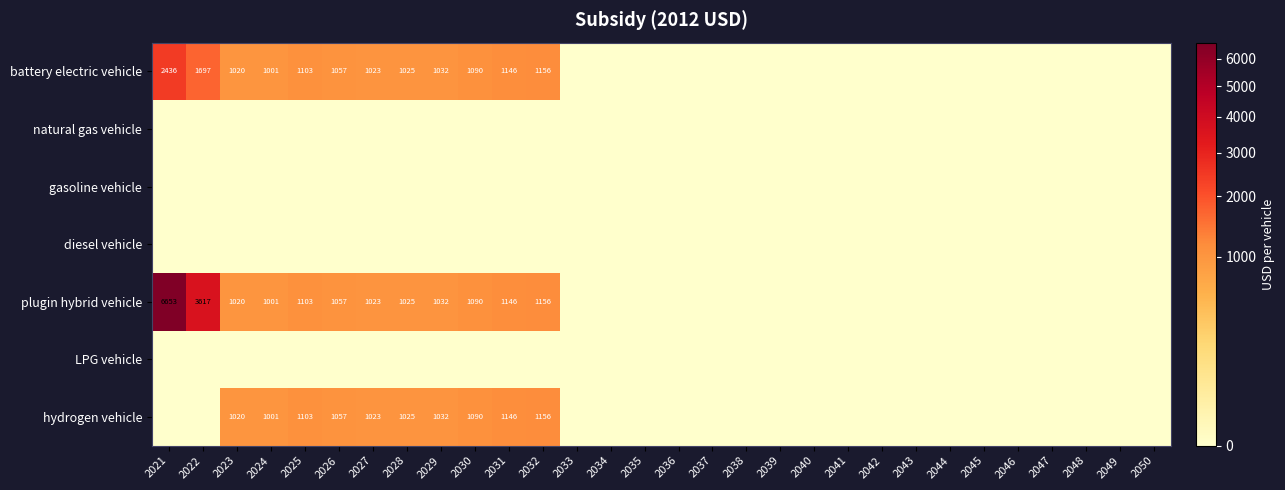

Rank the categories by LPG vehicle value from lowest to highest.

2021, 2022, 2023, 2024, 2025, 2026, 2027, 2028, 2029, 2030, 2031, 2032, 2033, 2034, 2035, 2036, 2037, 2038, 2039, 2040, 2041, 2042, 2043, 2044, 2045, 2046, 2047, 2048, 2049, 2050